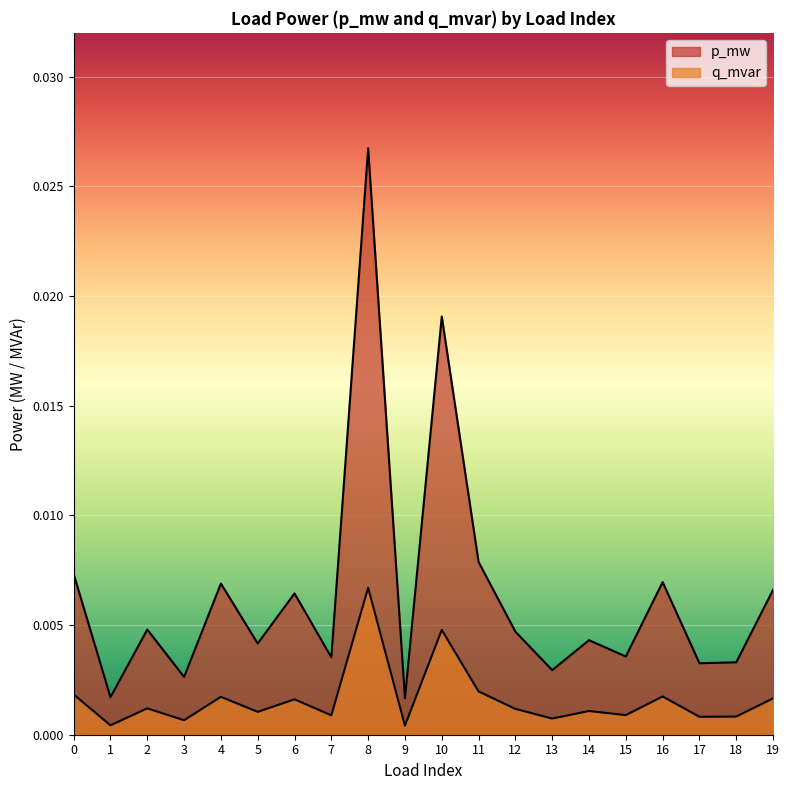

Rank the categories by q_mvar value from highest to lowest.

8, 10, 11, 0, 16, 4, 19, 6, 2, 12, 14, 5, 15, 7, 18, 17, 13, 3, 1, 9